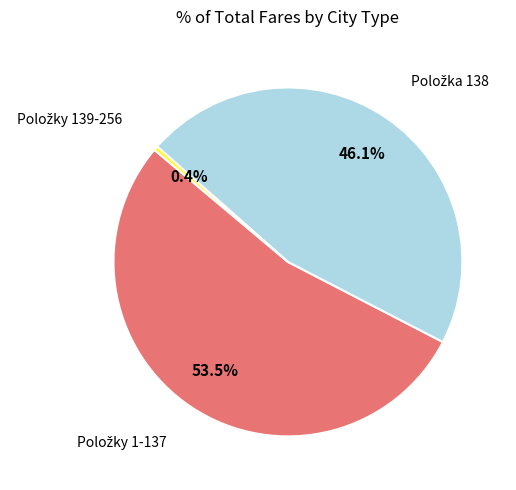

To the nearest percent, what is the difference between the largest and smallest slice percentages?

53%